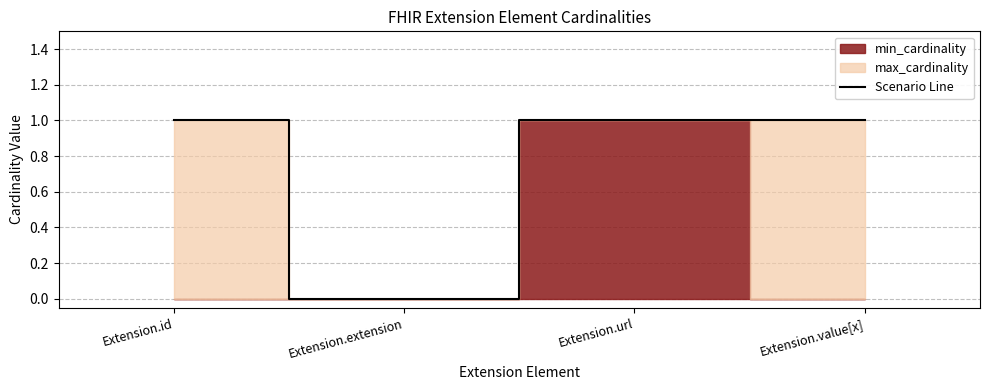

Which has a higher value, Extension.value[x] or Extension.url?

Extension.value[x]